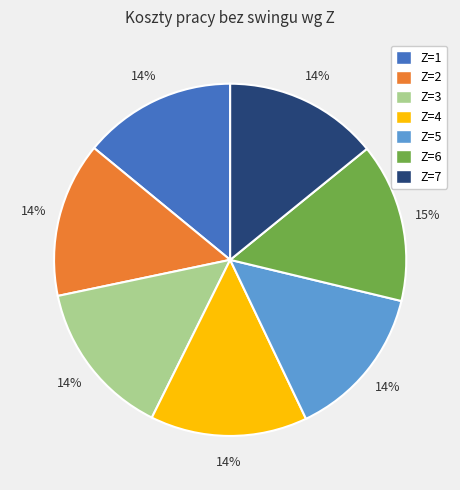

How many slices are in this pie chart?

7